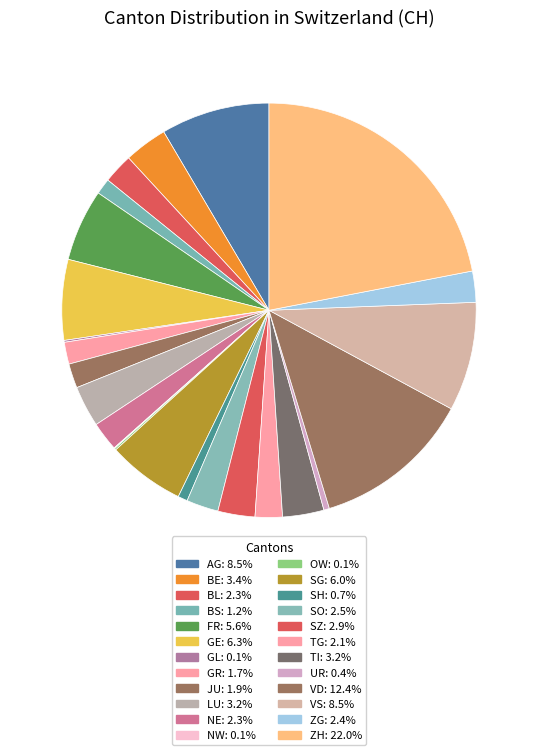

Is it true that TI is 3% of the pie?

True